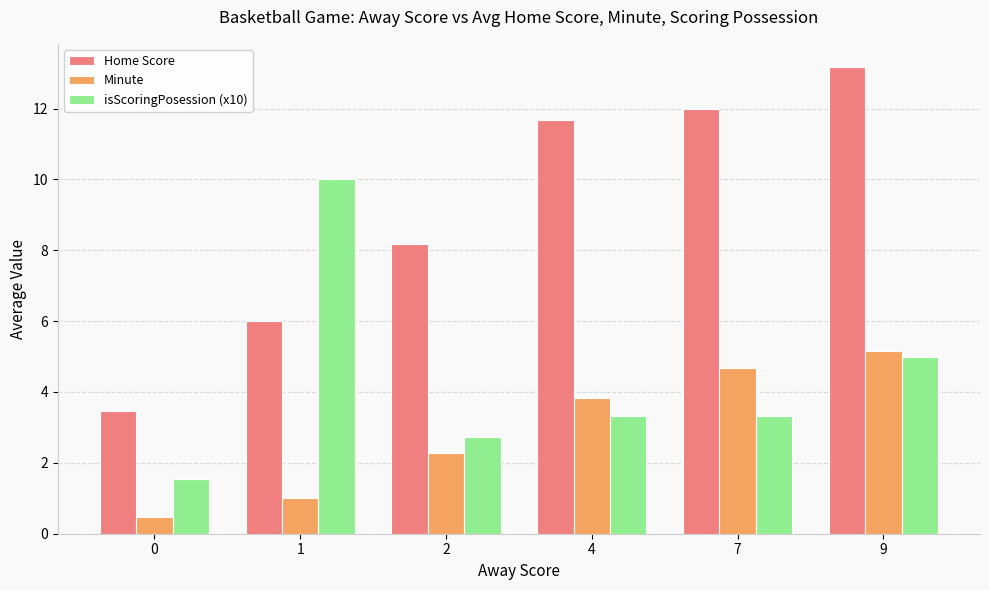

At 9, list the series in order from smallest to largest.

isScoringPosession (x10), Minute, Home Score